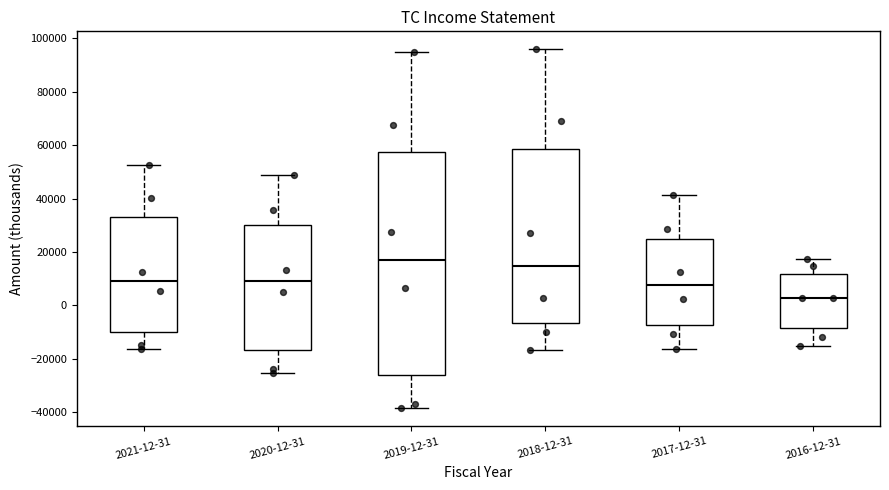

Reading left to right, transcribe this box plot: for each box, give where its median line is, the range the box spans, and where its two whiskers end, as read against the y-axis. The values are not printed on the chart, so give them approximately, as read against the axis.

2021-12-31: median 8000, box -10000 to 34000, whiskers -16000 to 52000
2020-12-31: median 10000, box -16000 to 30000, whiskers -26000 to 48000
2019-12-31: median 16000, box -26000 to 58000, whiskers -38000 to 96000
2018-12-31: median 14000, box -6000 to 58000, whiskers -16000 to 96000
2017-12-31: median 8000, box -8000 to 24000, whiskers -16000 to 42000
2016-12-31: median 2000, box -8000 to 12000, whiskers -16000 to 18000